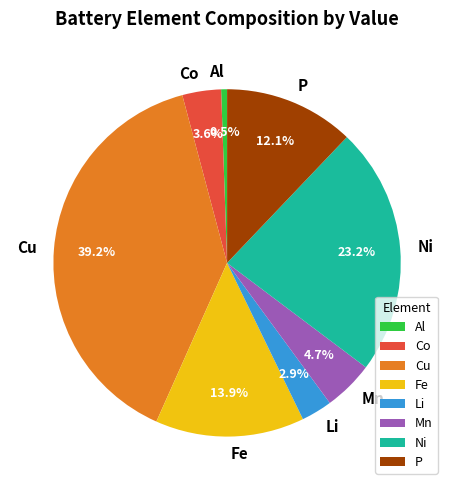

Between Fe and Cu, which is larger?

Cu